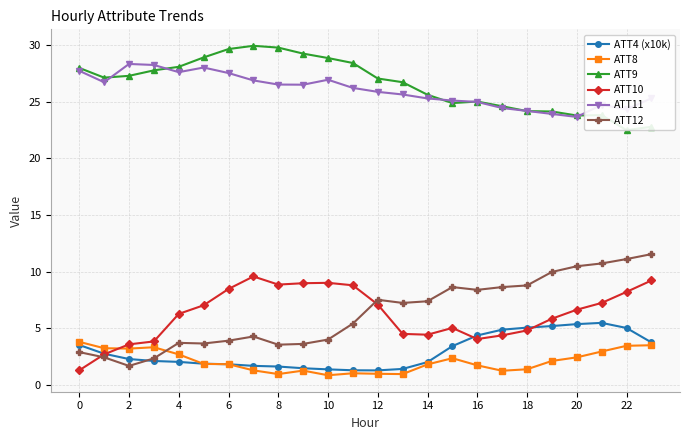

Is this an area chart (filled region under the line)?

No